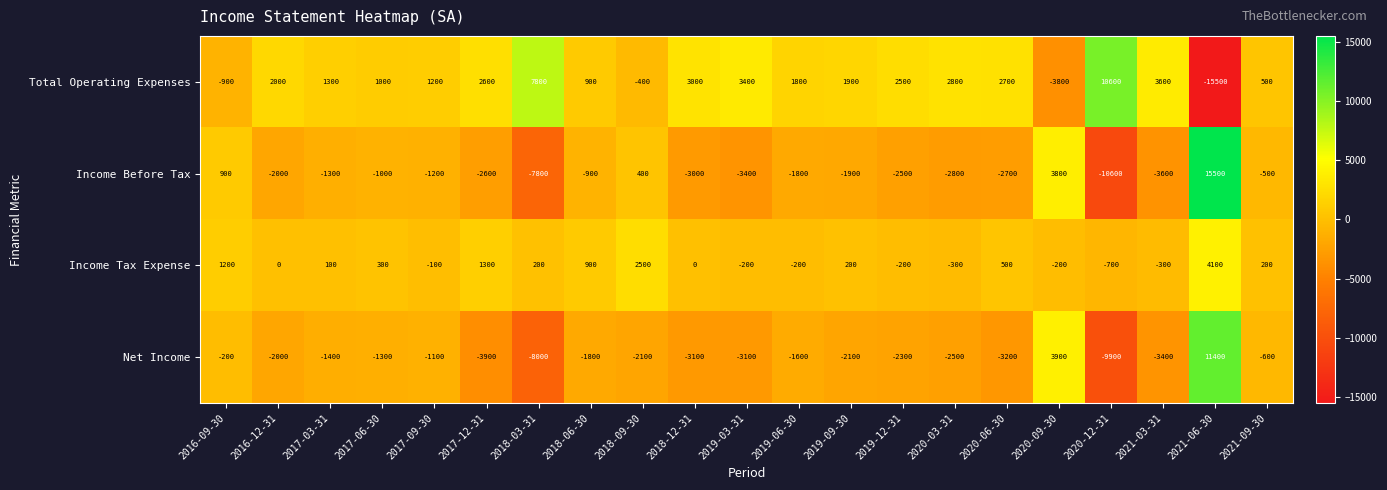

Where does the Income Tax Expense series first go above 100?

2016-09-30